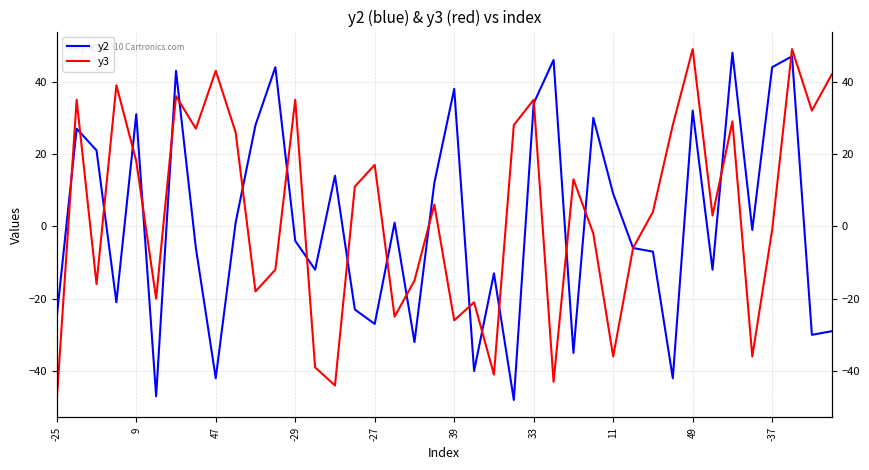

What are all the series names shown in the legend?

y2, y3